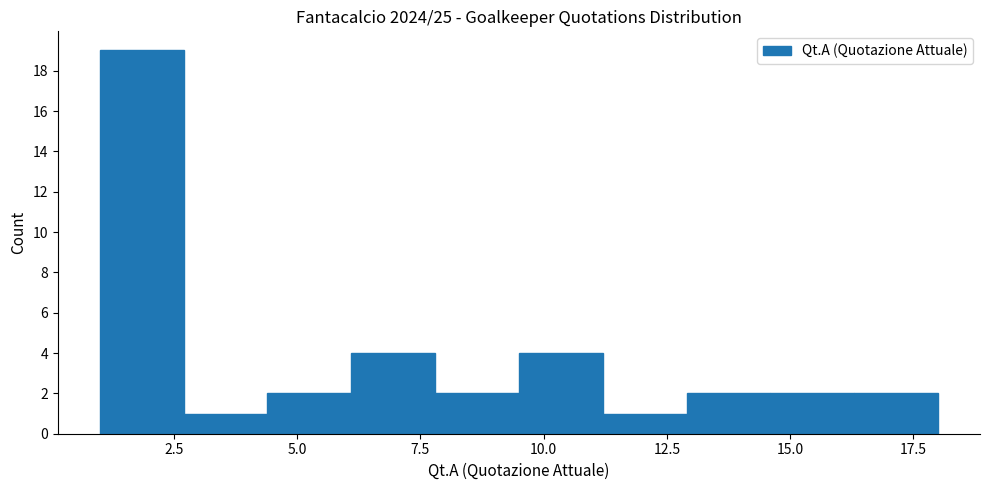

Around what value on the x-axis is the tallest bar? Give the approximate position of its centre, as read against the axis.

2.0